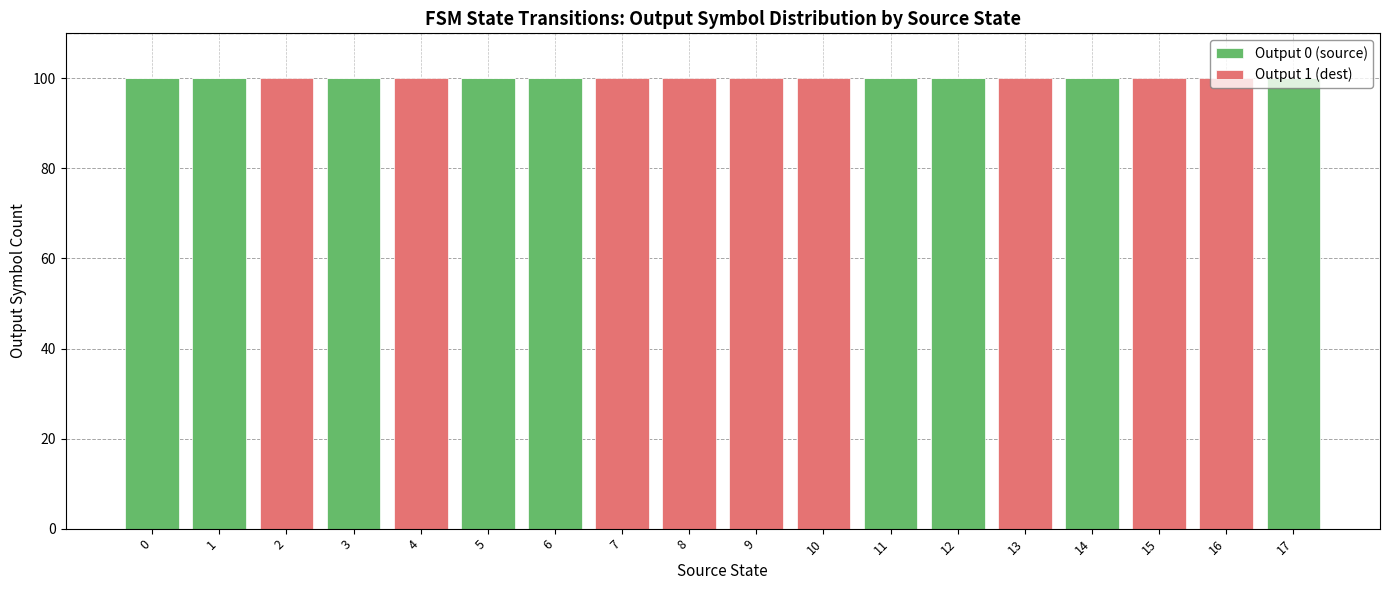

Count the number of categories in the chart.

18